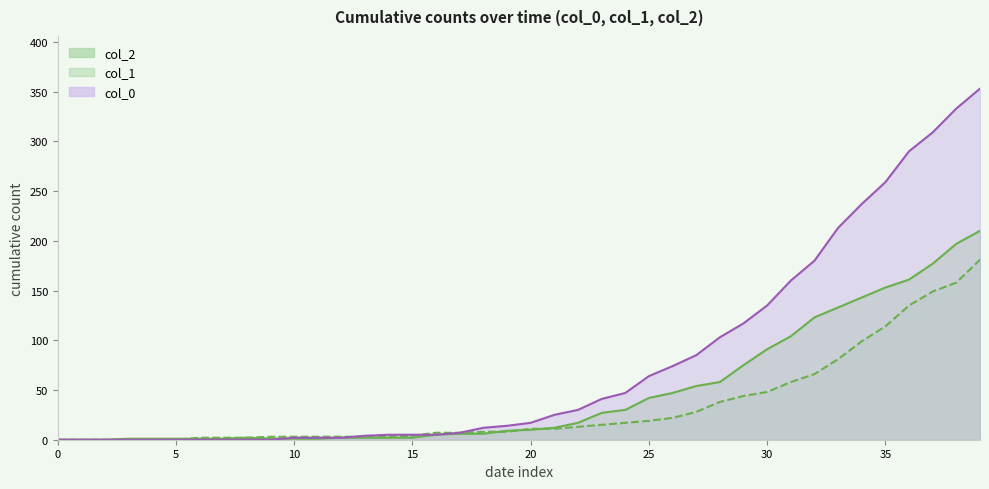

At which label does col_2 first exceed 10?

2020-03-19